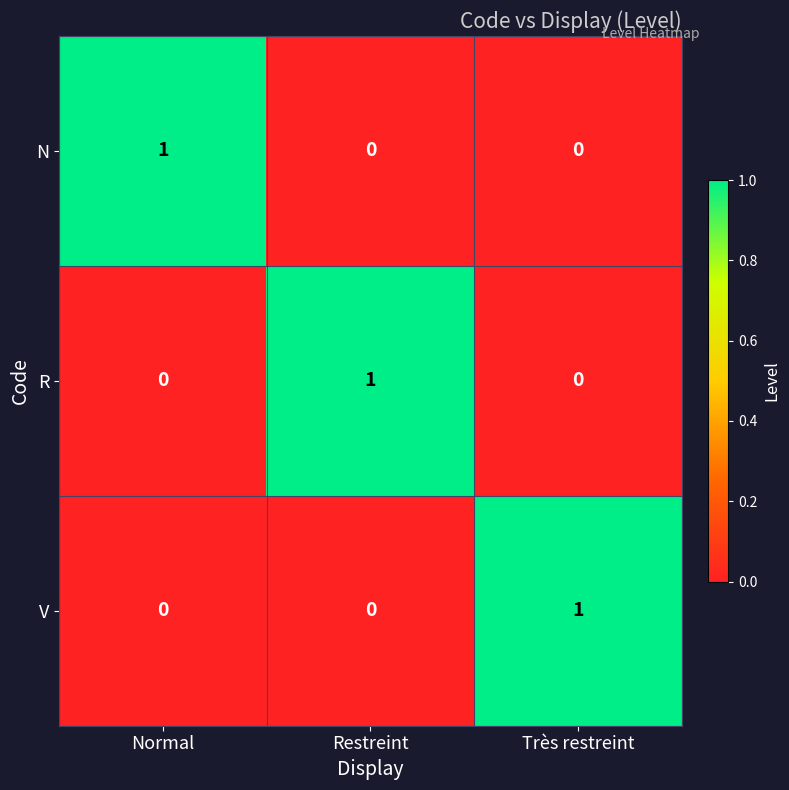

Reading left to right, extract all data points from this chart.

N: Normal=1	Restreint=0	Très restreint=0
R: Normal=0	Restreint=1	Très restreint=0
V: Normal=0	Restreint=0	Très restreint=1